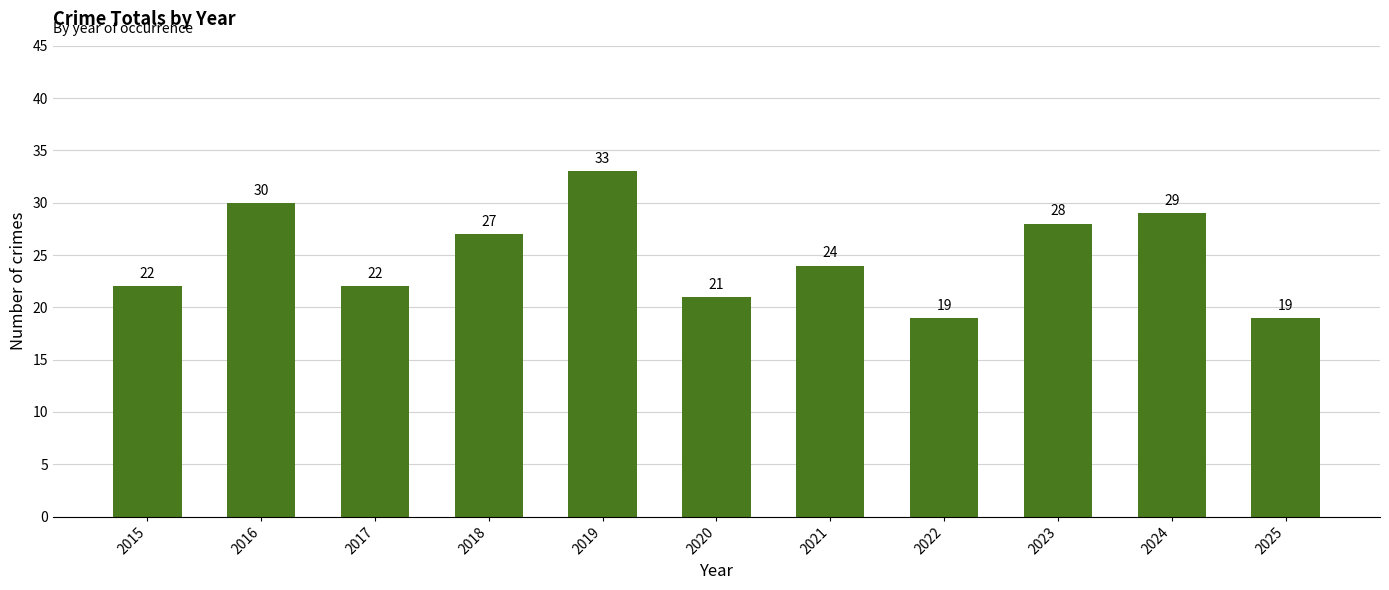

What is the change in value from 2016 to 2018?

-3